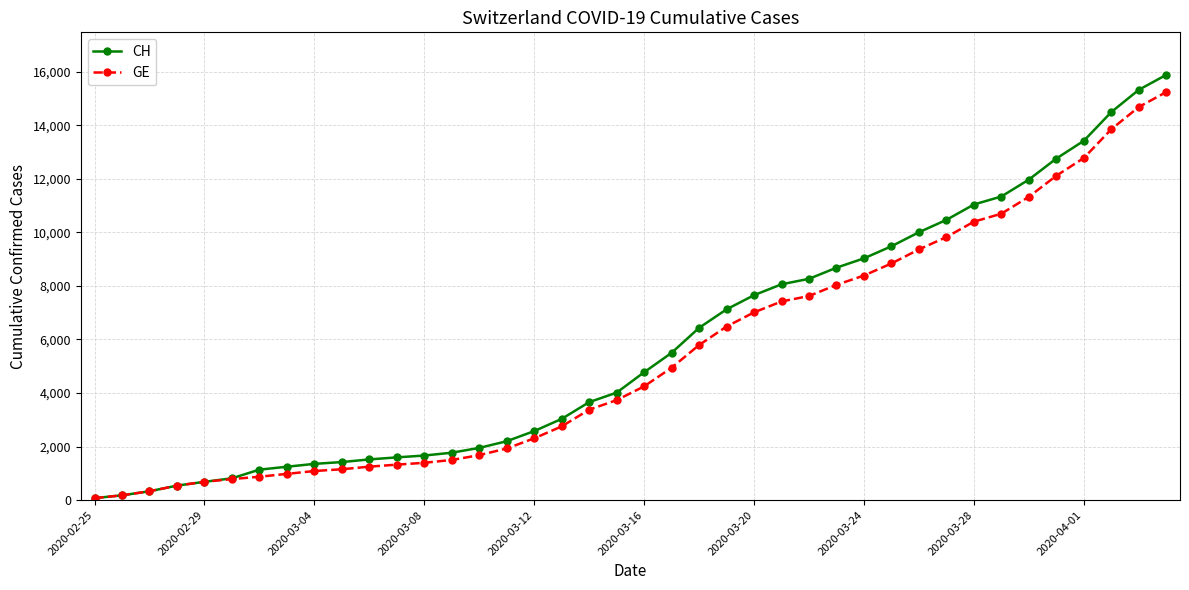

What is the difference between the second highest and second lowest values in the CH series?

15147